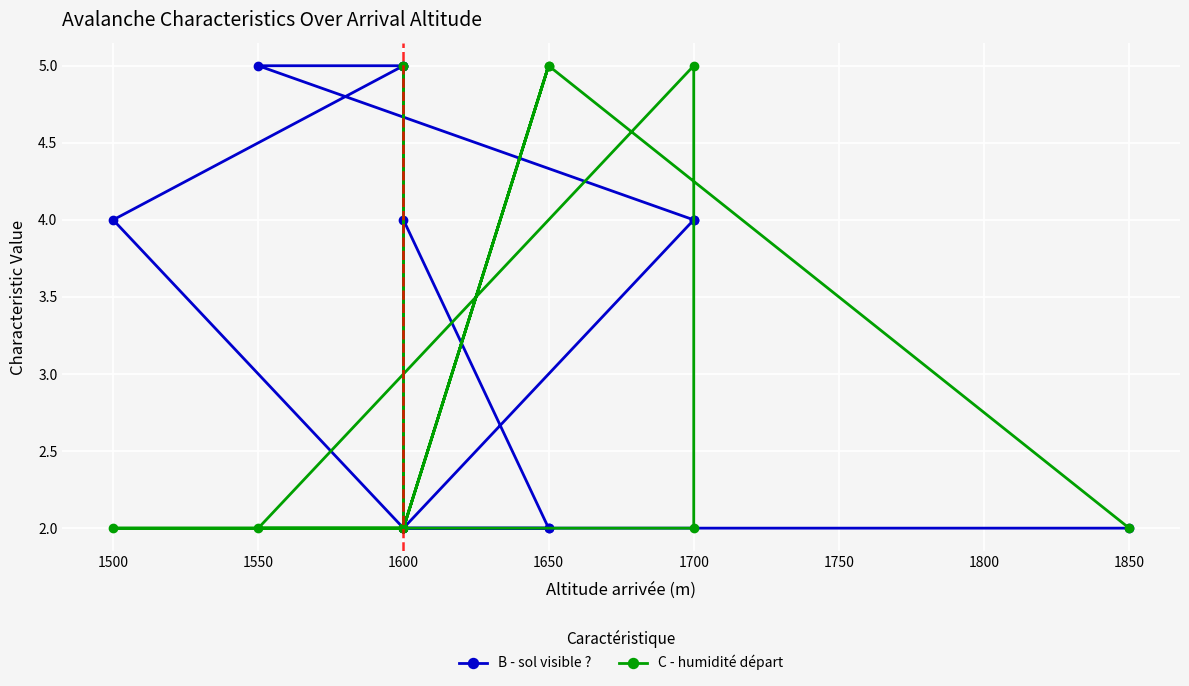

True or false: C - humidité départ and B - sol visible ? cross at least once.

True